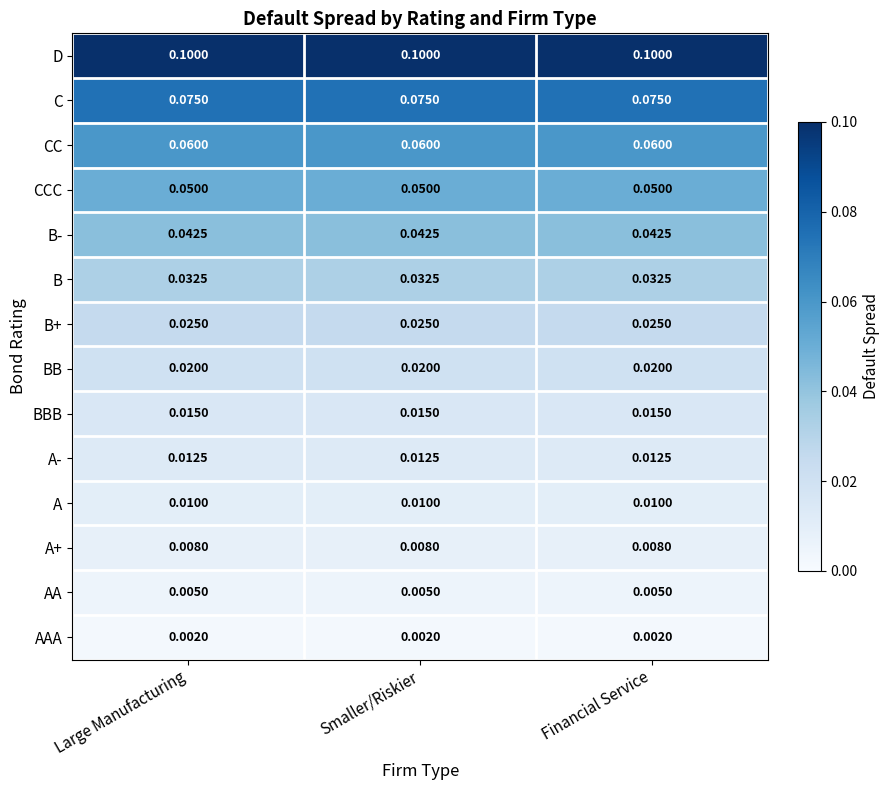

Rank the series by their maximum value, from lowest to highest.

AAA, AA, A+, A, A-, BBB, BB, B+, B, B-, CCC, CC, C, D